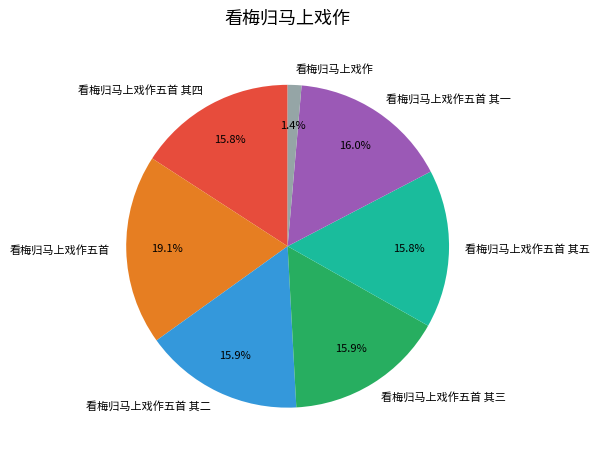

To the nearest percent, what percentage of the pie is 看梅归马上戏作五首 其四?

16%